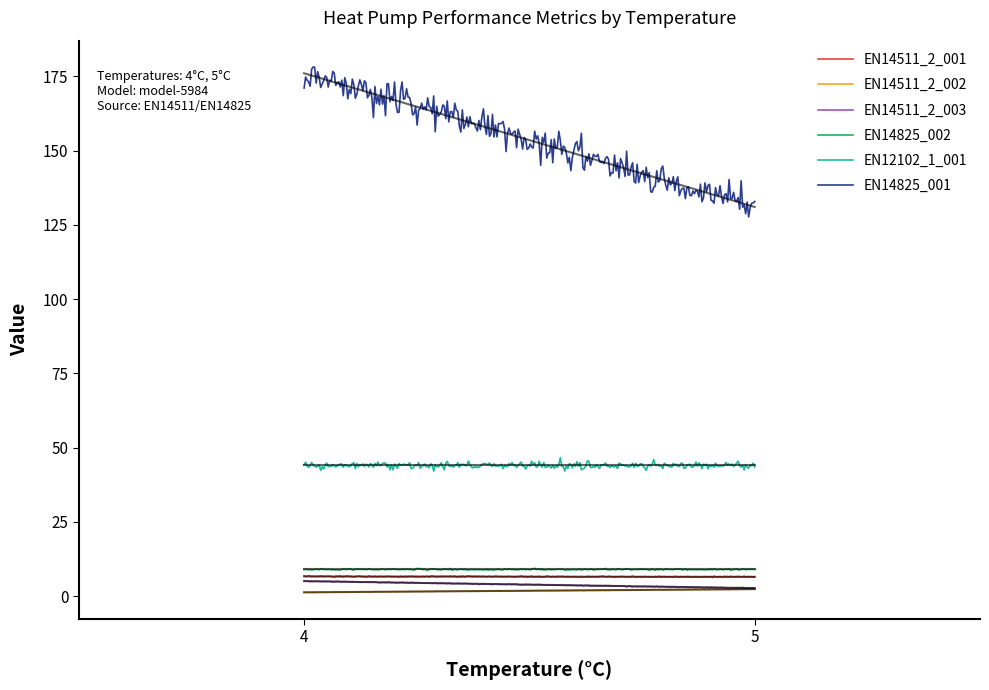

How many lines are shown in the chart?

6